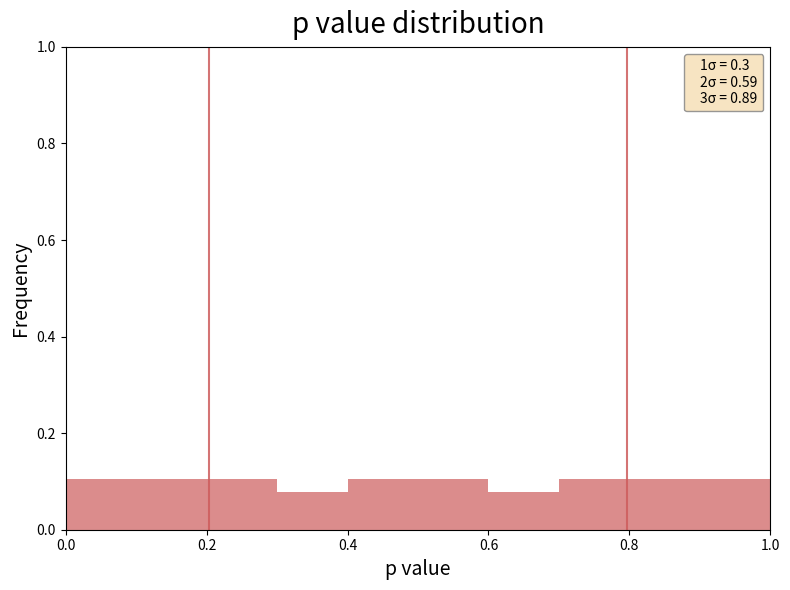

What is the height of the bar covering 0.0 to 0.1 on the x-axis? The values are not printed on the chart, so give them approximately, as read against the axis.

0.10